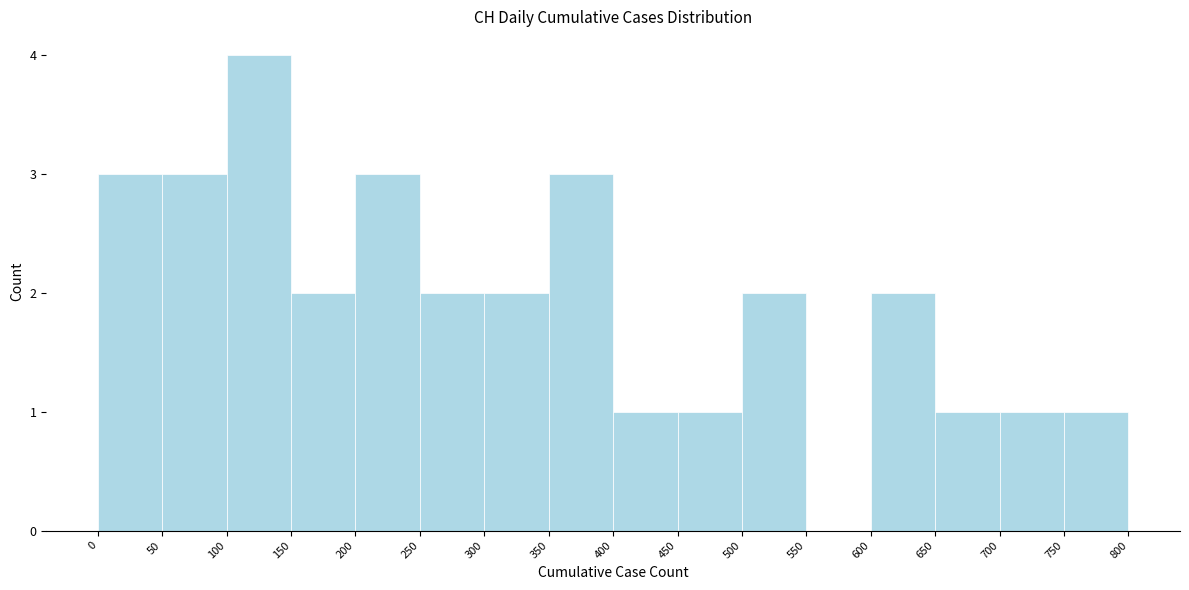

What is the height of the bar covering 750 to 800 on the x-axis? The values are not printed on the chart, so give them approximately, as read against the axis.

1